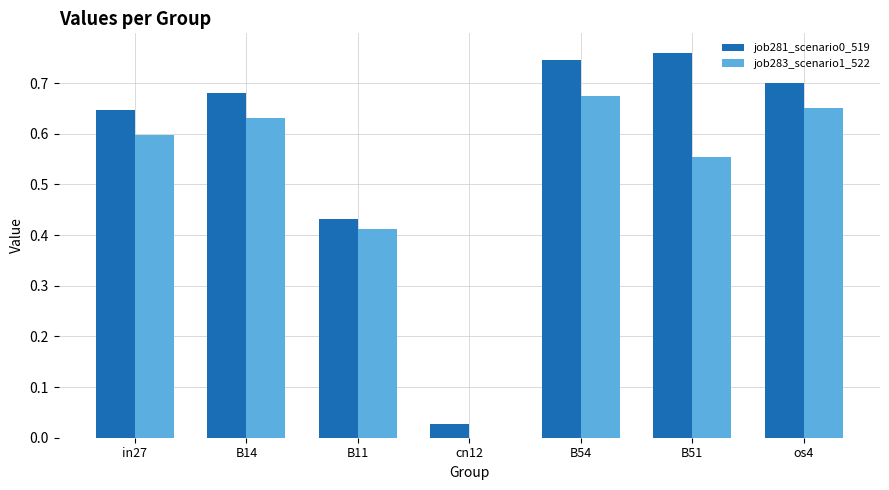

Which category has the highest value across all series?

B51